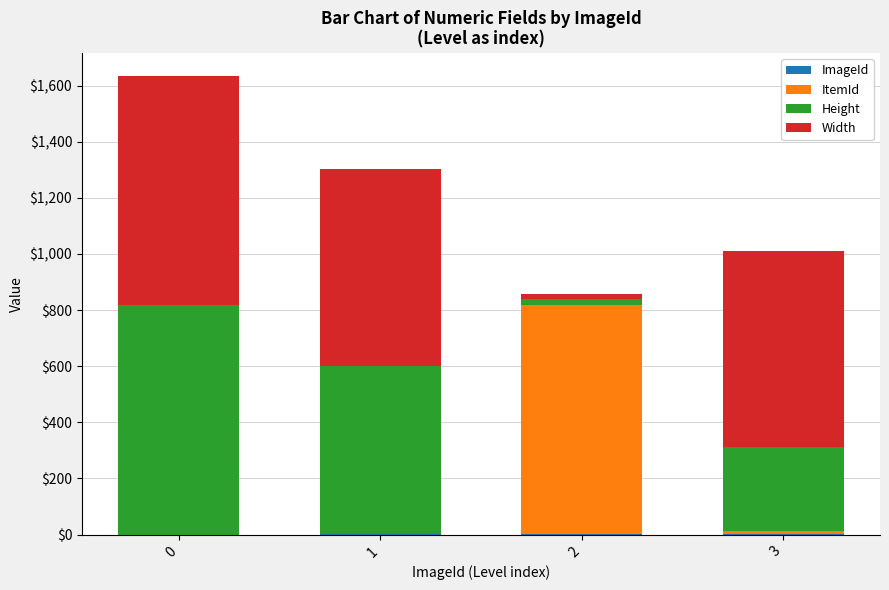

Count the number of categories in the chart.

4